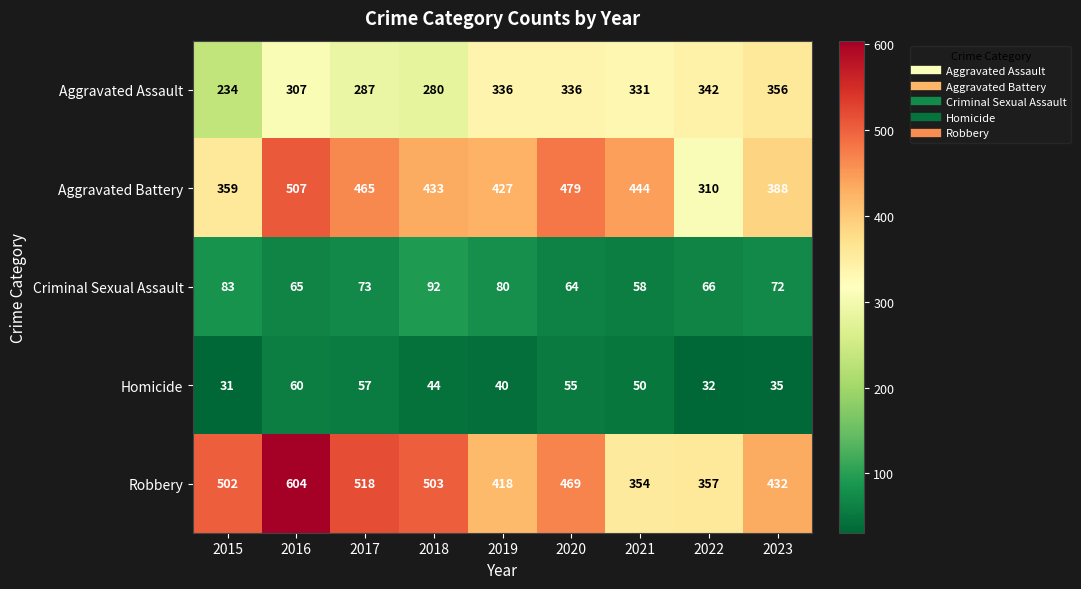

What is the difference between the Aggravated Assault values at 2018 and 2023?

76